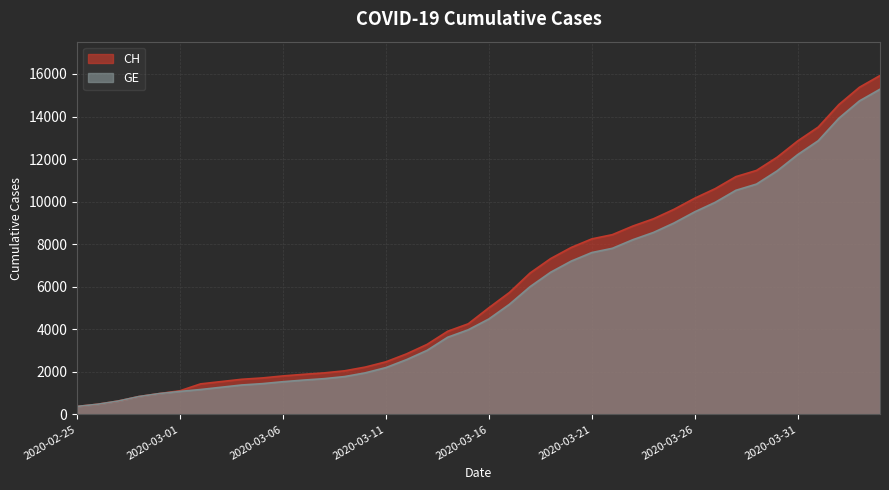

The GE series shows 2494 at 2020-03-06. True or false?

False